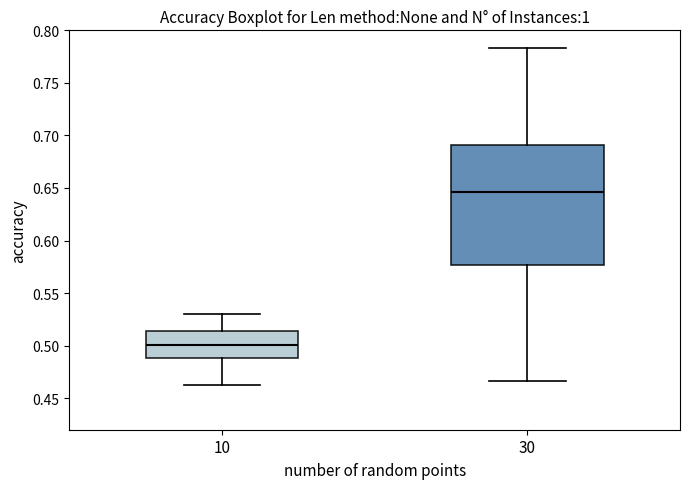

Reading left to right, transcribe this box plot: for each box, give where its median line is, the range the box spans, and where its two whiskers end, as read against the y-axis. The values are not printed on the chart, so give them approximately, as read against the axis.

10: median 0.500, box 0.490 to 0.515, whiskers 0.460 to 0.530
30: median 0.645, box 0.575 to 0.690, whiskers 0.465 to 0.785